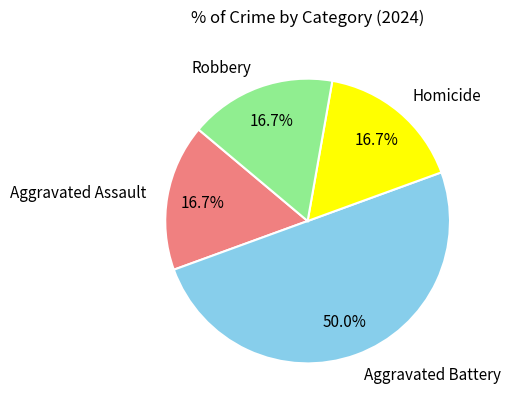

To the nearest percent, what percentage of the pie is Aggravated Assault?

17%